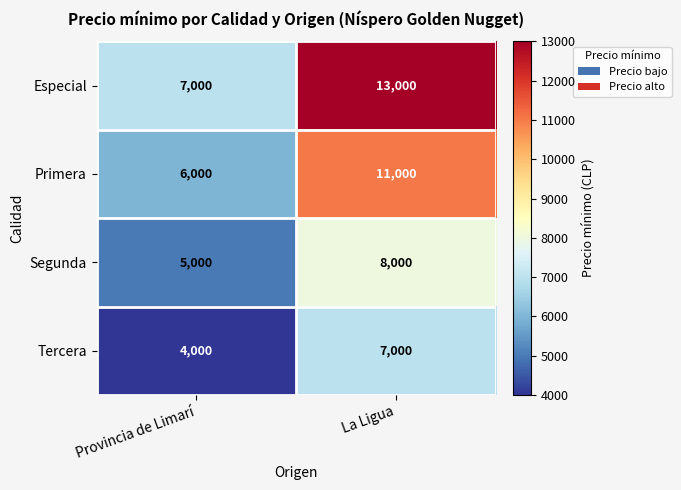

What is the difference between the maximum and minimum values in the Tercera series?

3000